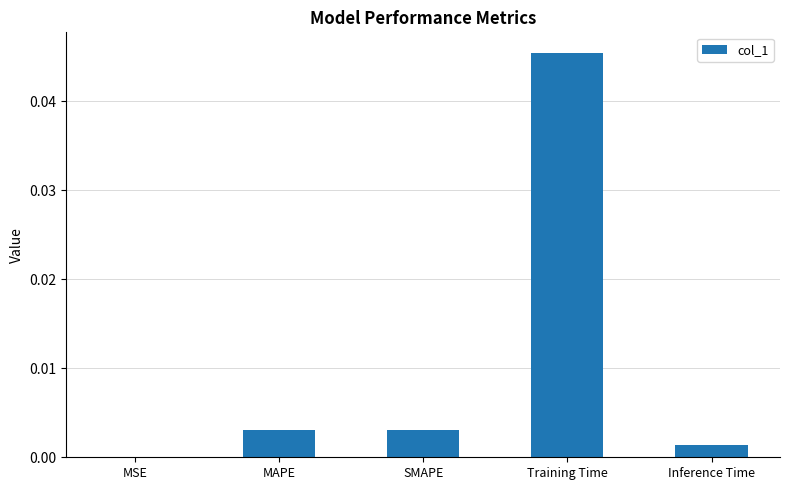

Is it true that the value at Training Time is 0.0?

True